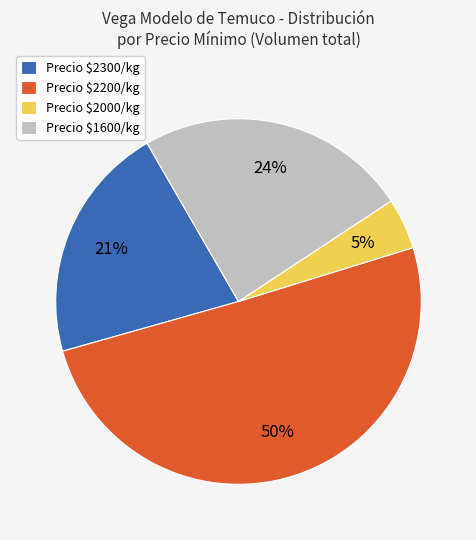

To the nearest percent, what is the average slice percentage?

25%